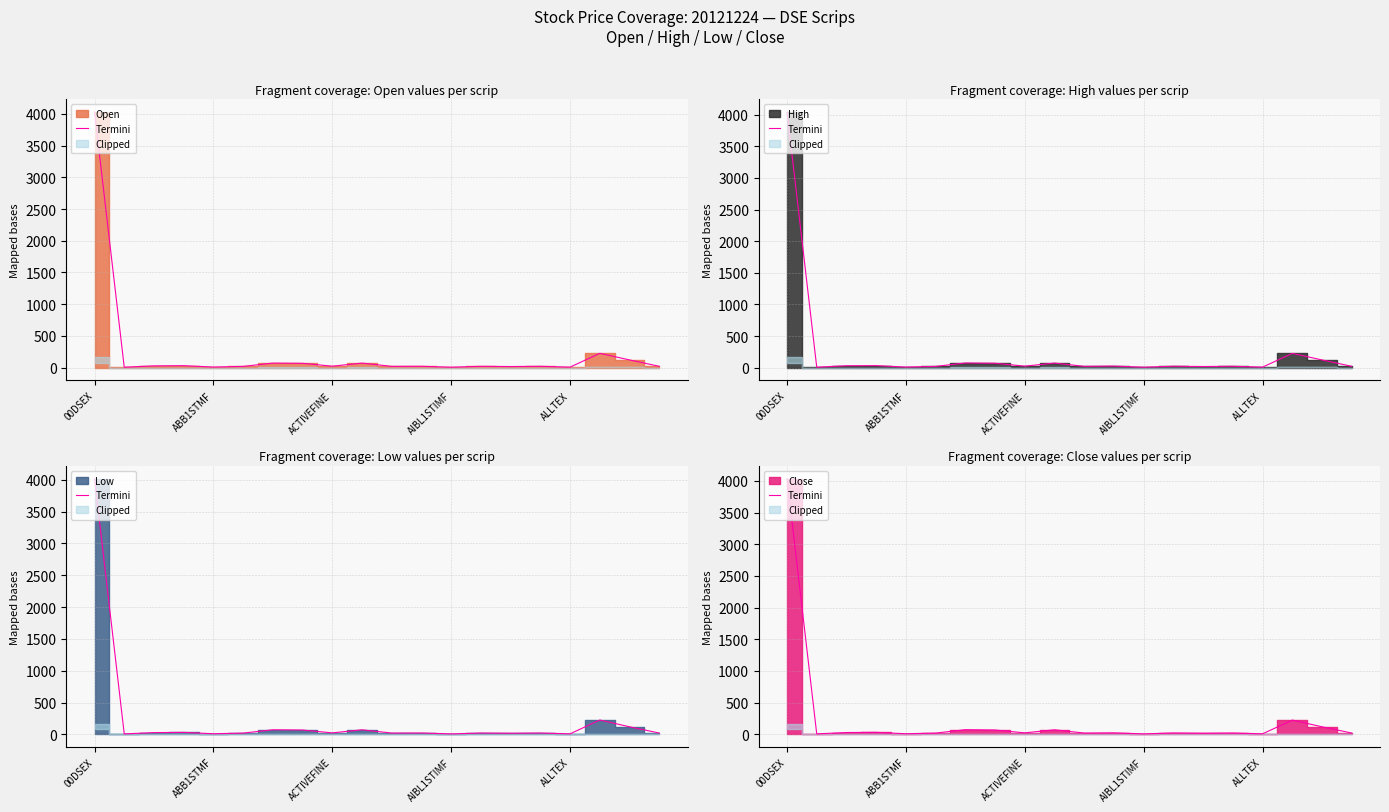

What is the minimum value shown in the chart?

7.0